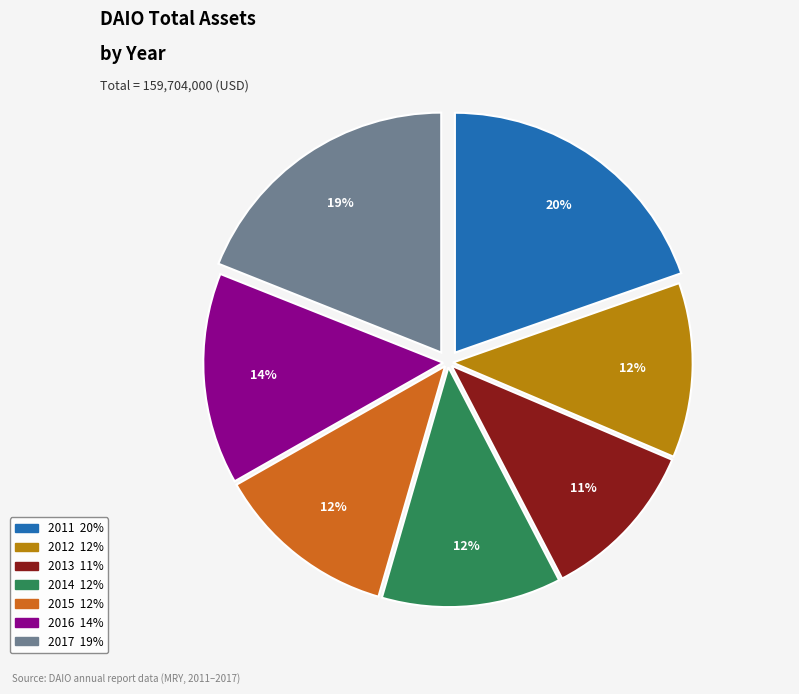

Does 2017 account for over 50% of the chart?

No